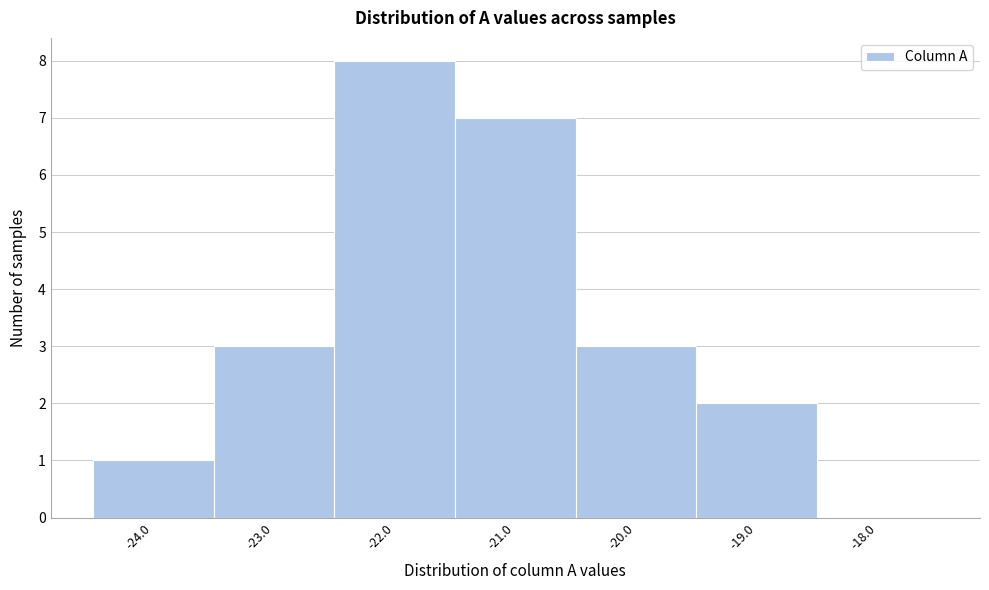

Reading left to right, transcribe this chart: for each bar, give the range it covers on the x-axis and its height. The values are not printed on the chart, so give them approximately, as read against the axis.

-24.5 to -23.5: 1
-23.5 to -22.5: 3
-22.5 to -21.5: 8
-21.5 to -20.5: 7
-20.5 to -19.5: 3
-19.5 to -18.5: 2
-18.5 to -17.5: 0